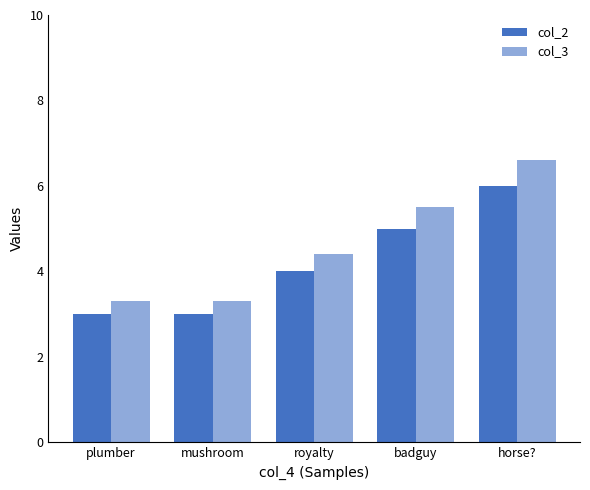

What is the value of the col_2 bar at the 2nd from the left?

3.0